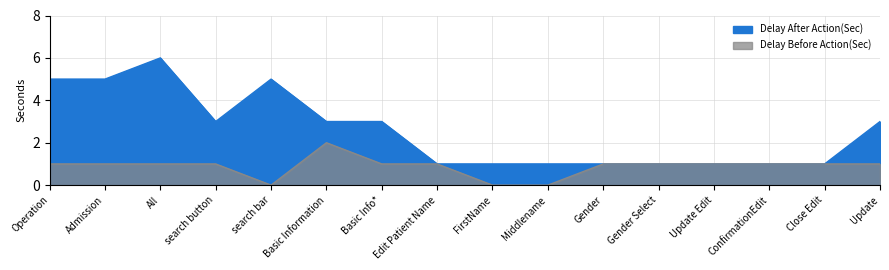

Which category has the highest value across all series?

All